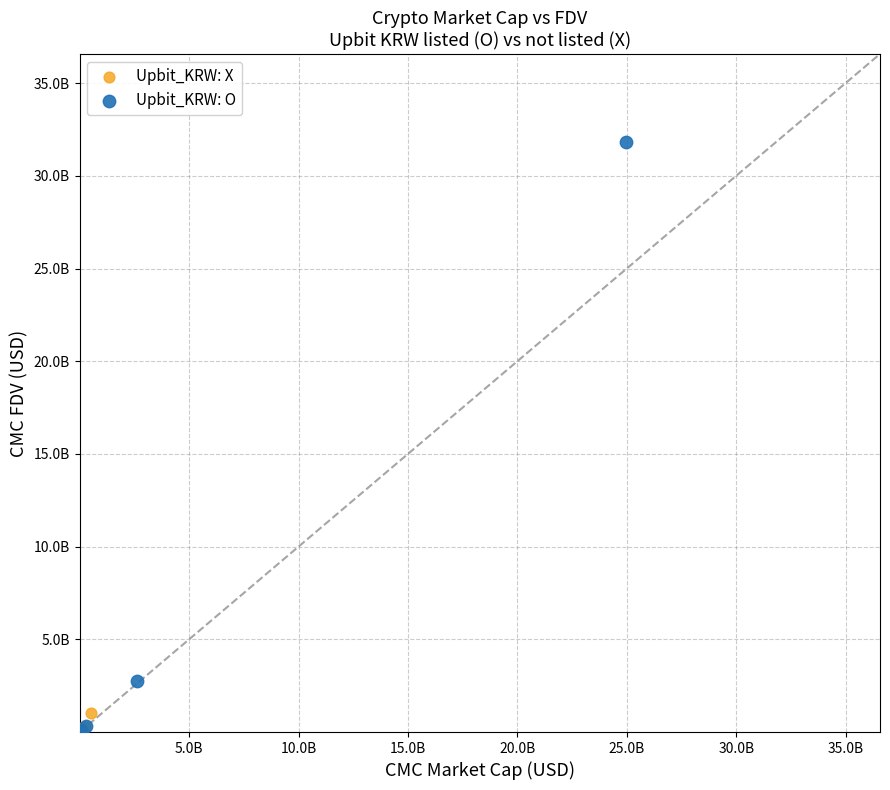

What are all the series names shown in the legend?

Upbit_KRW: X, Upbit_KRW: O